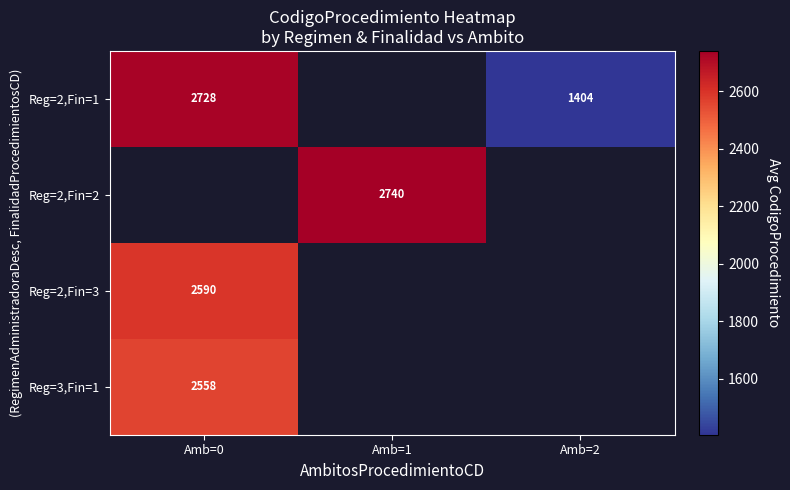

Which category has the lowest value in the Reg=3,Fin=1 series?

Amb=0